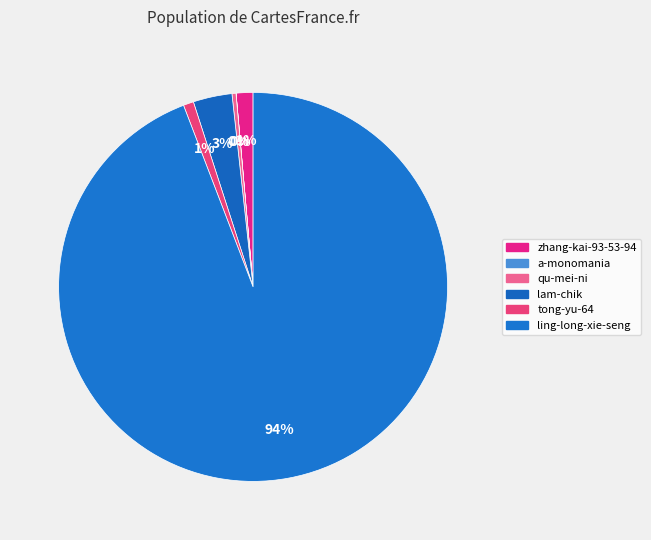

How many segments does this pie chart have?

6